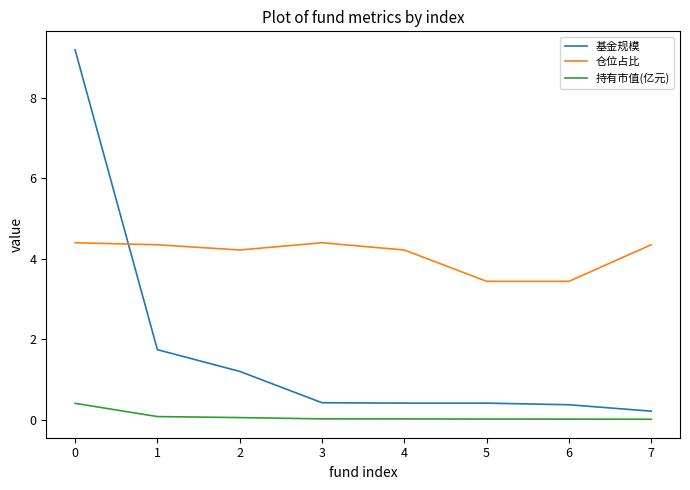

What are all the series names shown in the legend?

基金规模, 仓位占比, 持有市值(亿元)